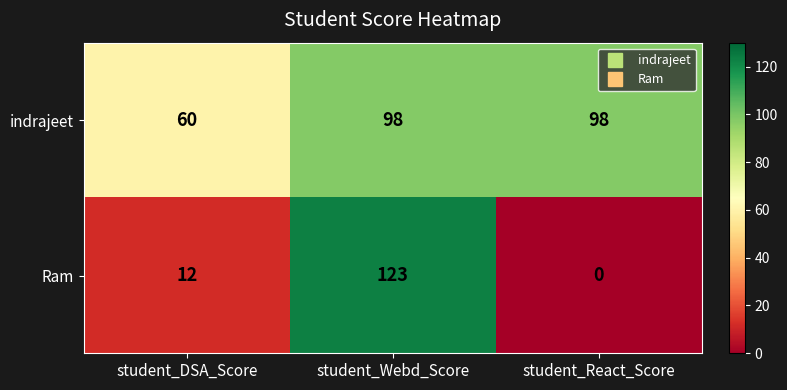

Reading left to right, list all the values displayed in this chart.

indrajeet: student_DSA_Score=60	student_Webd_Score=98	student_React_Score=98
Ram: student_DSA_Score=12	student_Webd_Score=123	student_React_Score=0